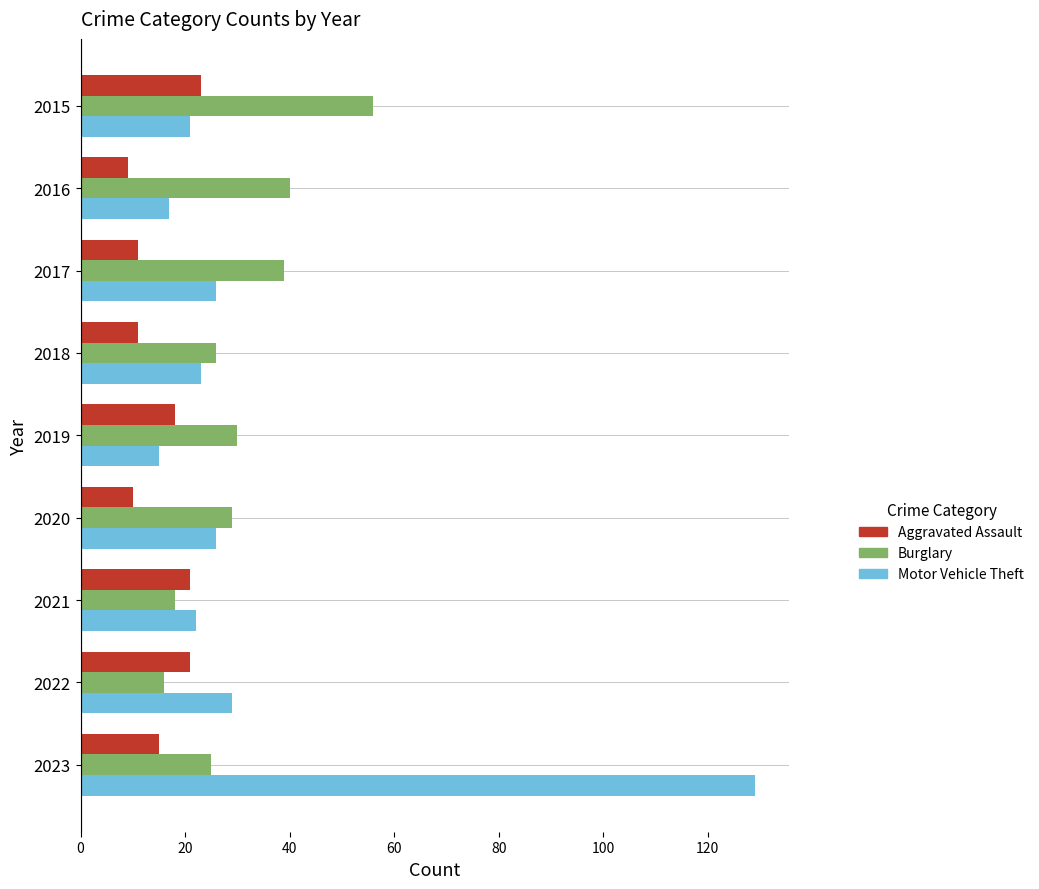

Is it true that Aggravated Assault equals 10 at 2022?

False